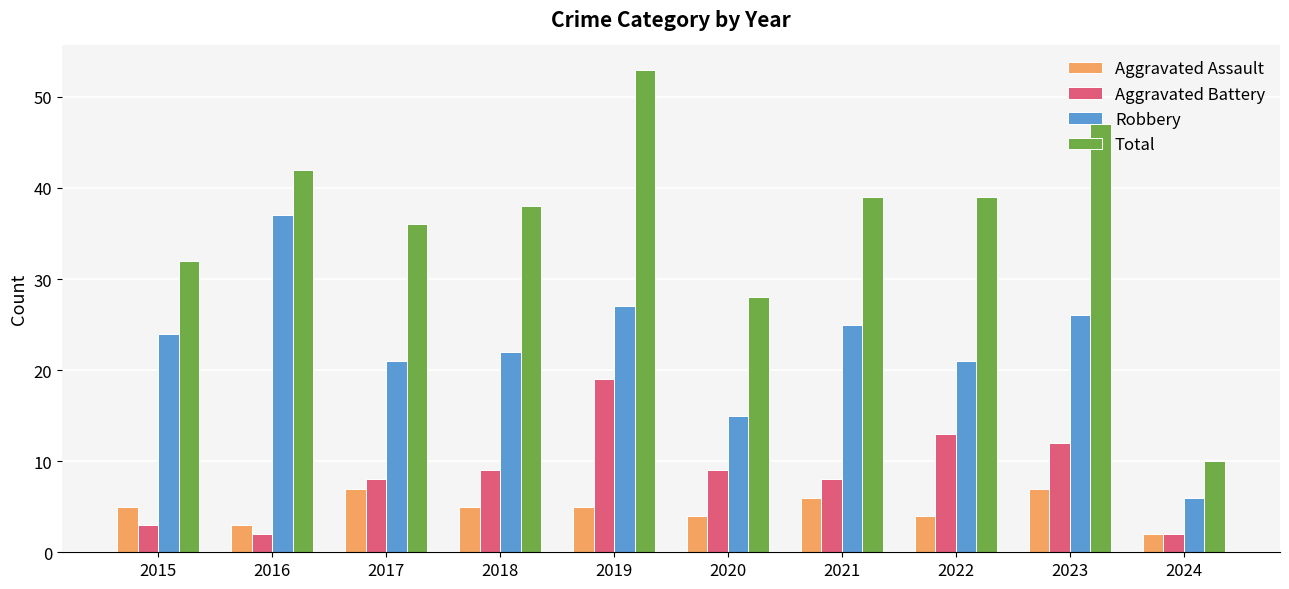

The value of Aggravated Assault at 2017 is 7. True or false?

True